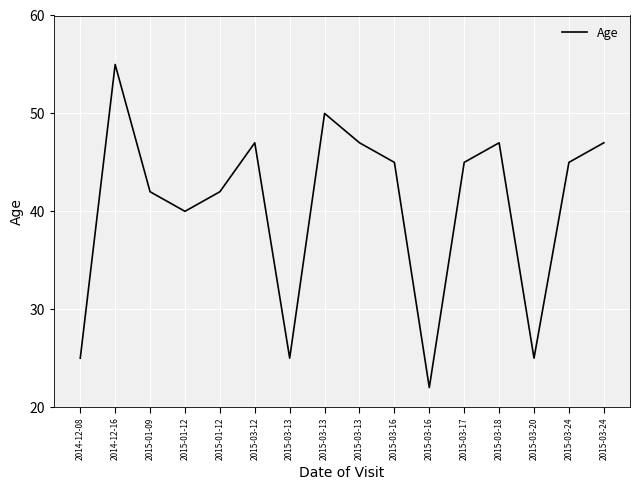

Reading right to left, list all the values displayed in this chart.

2015-03-24=47	2015-03-24=45	2015-03-20=25	2015-03-18=47	2015-03-17=45	2015-03-16=22	2015-03-16=45	2015-03-13=47	2015-03-13=50	2015-03-13=25	2015-03-12=47	2015-01-12=42	2015-01-12=40	2015-01-09=42	2014-12-16=55	2014-12-08=25